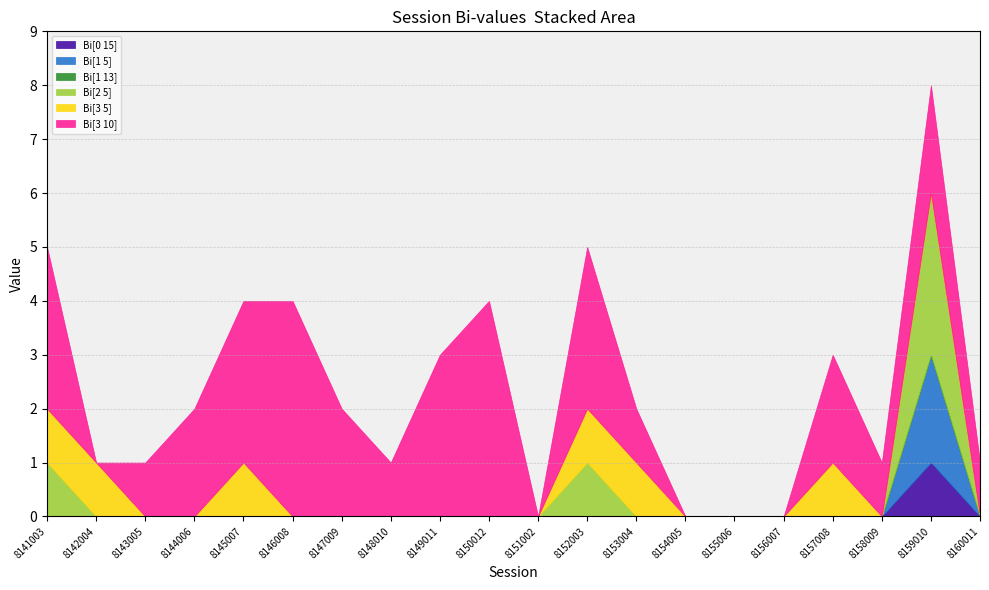

What are all the series names shown in the legend?

Bi[0 15], Bi[1 5], Bi[1 13], Bi[2 5], Bi[3 5], Bi[3 10]